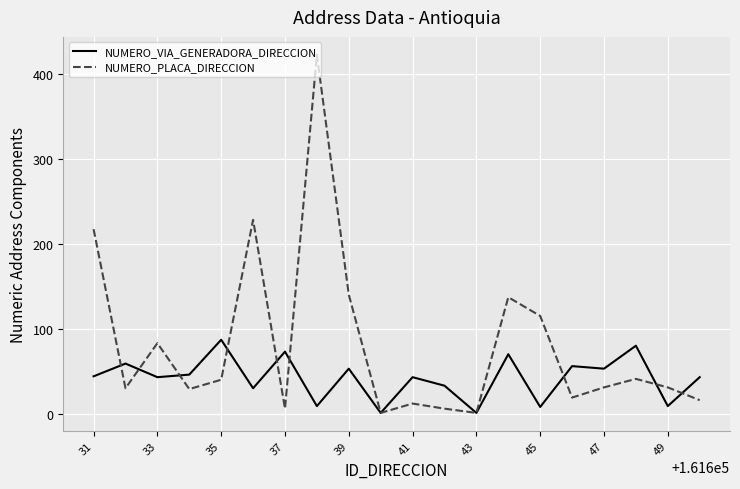

How many categories are shown in the chart?

20